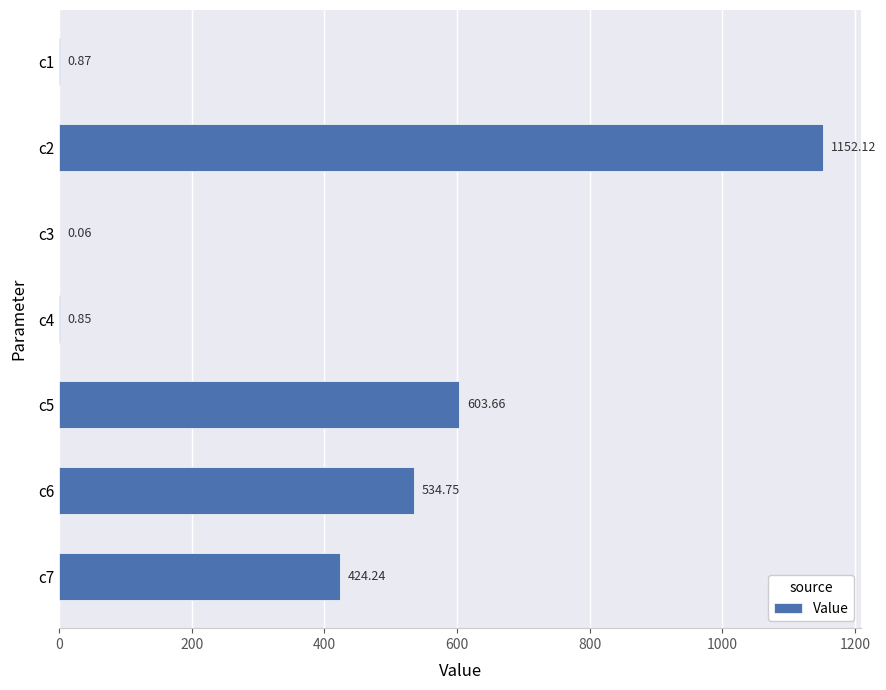

What is the change in value from c2 to c6?

-617.4